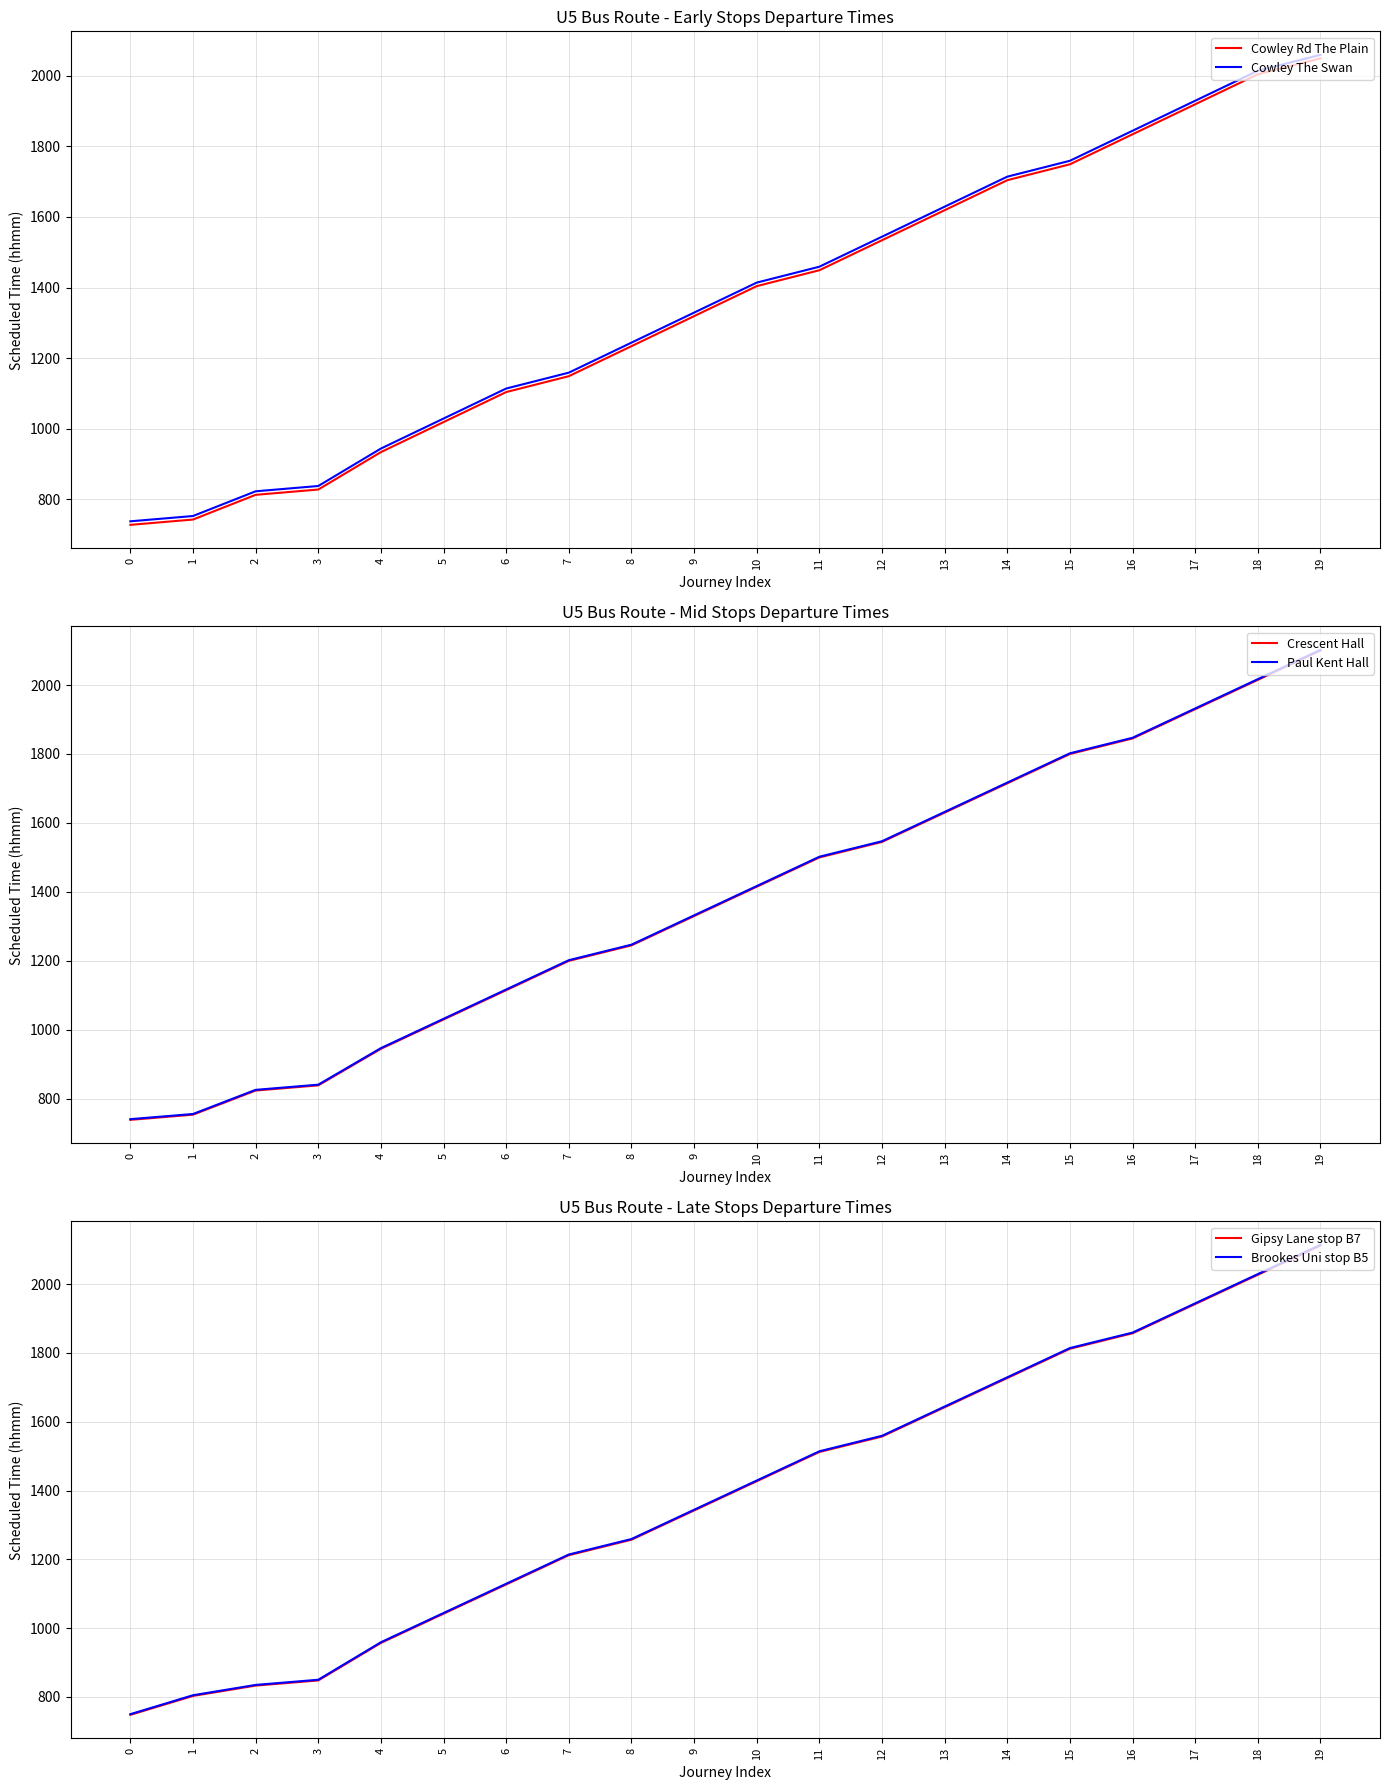

What value does the Cowley The Swan series have at 4, to the nearest 100?

900